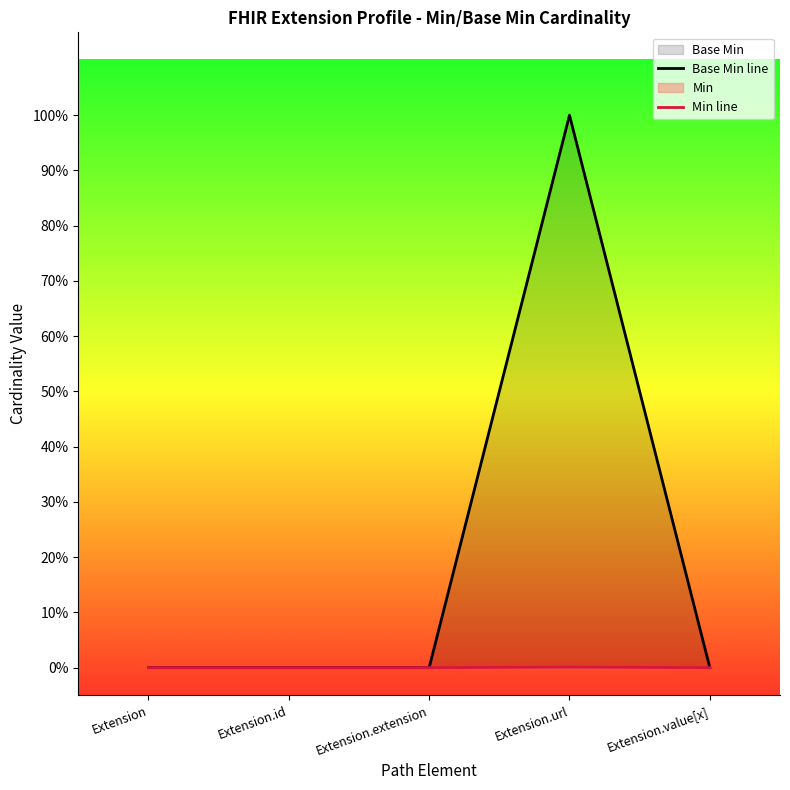

At which category is the sum across all series the highest?

Extension.url